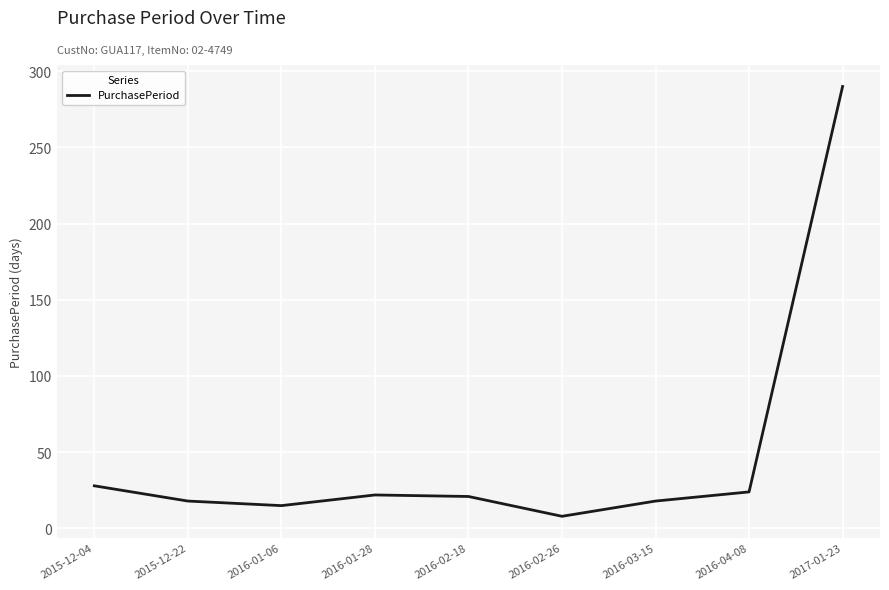

Which category has the highest value across all series?

2017-01-23